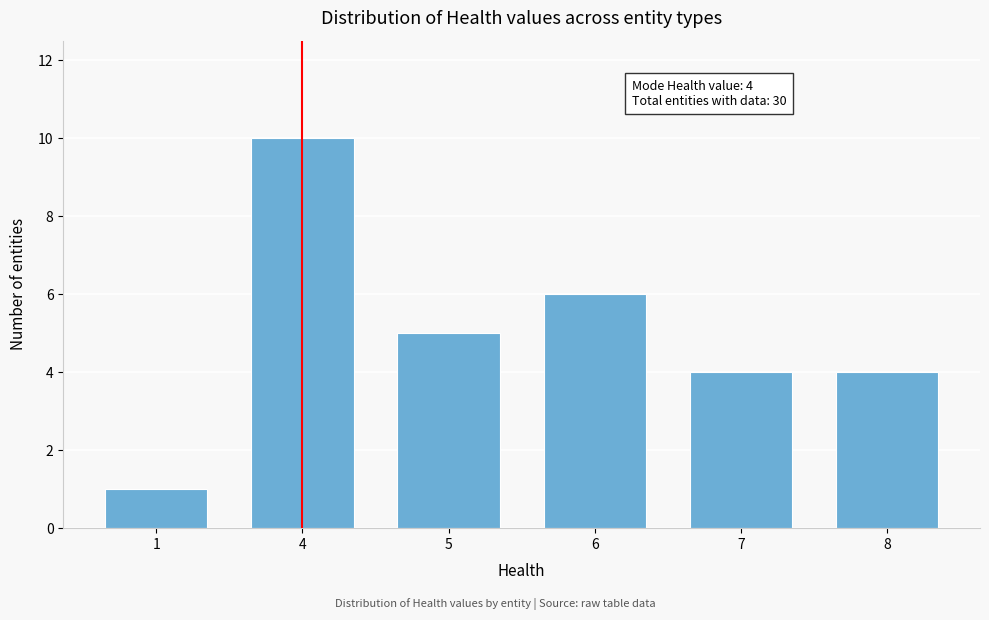

Reading left to right, transcribe all the data shown in this chart.

1	10	5	6	4	4